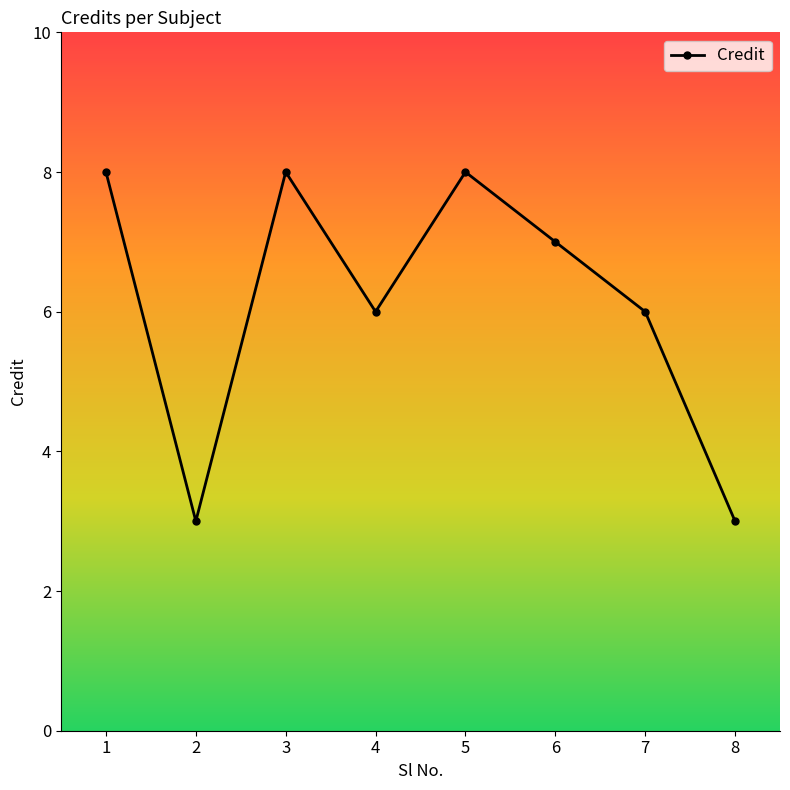

At which category does the data reach its first local peak?

3